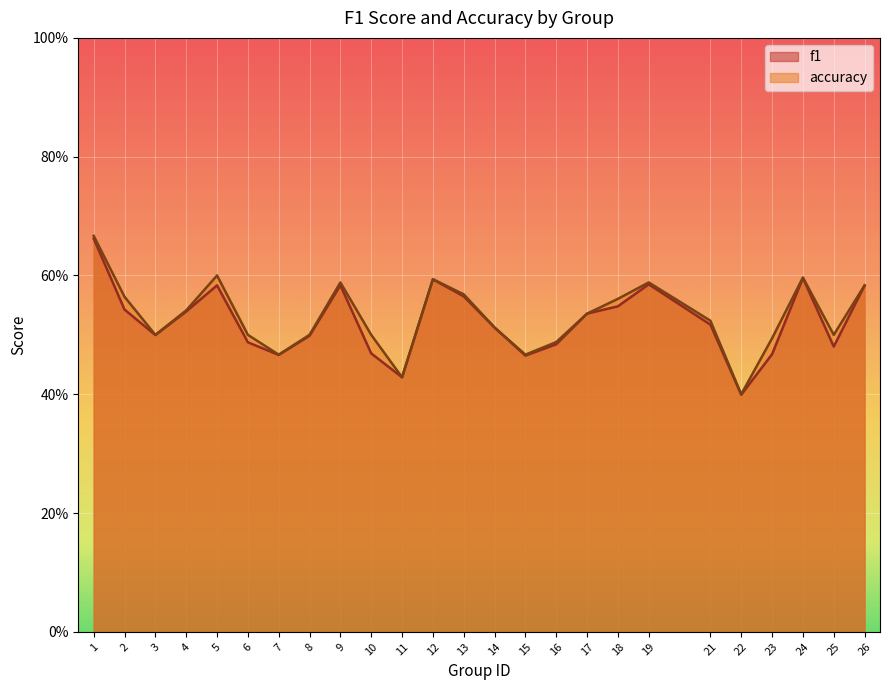

What is the sum of all accuracy values?

13.3